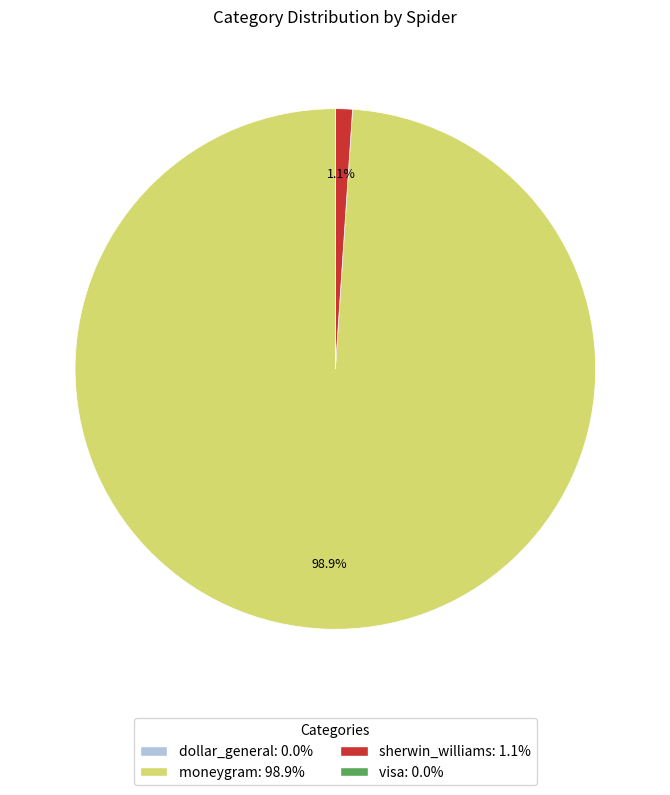

Combined, do moneygram: 98.9% and sherwin_williams: 1.1% account for over 50%?

Yes